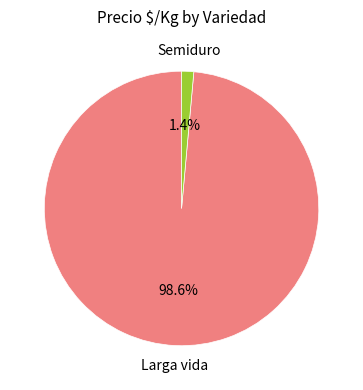

Is there a majority slice in this chart?

Yes